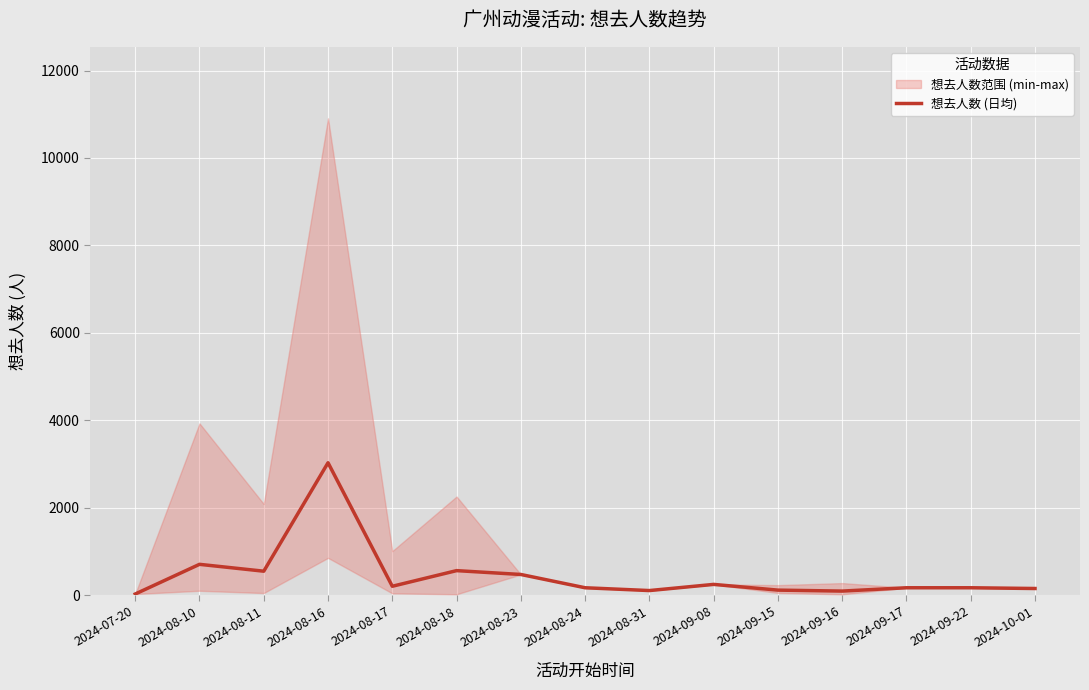

At which category does the data reach its first local valley?

2024-08-11